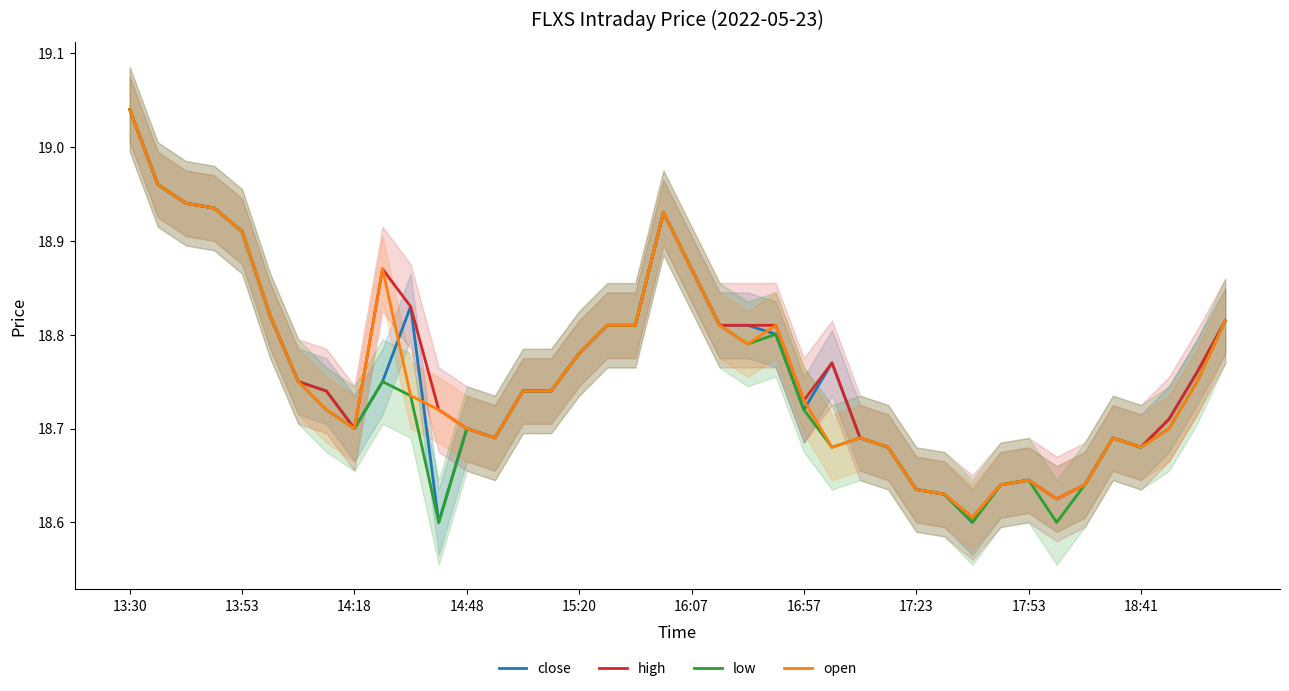

How many lines are shown in the chart?

4